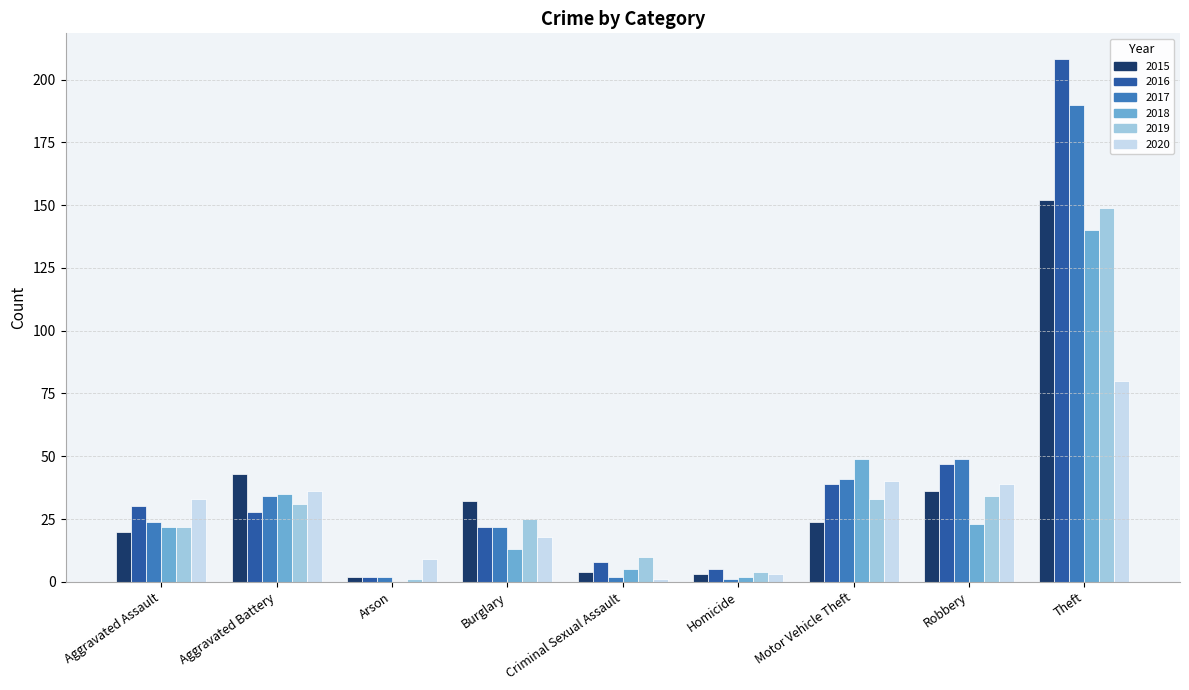

What is the total value across all series at Motor Vehicle Theft?

226